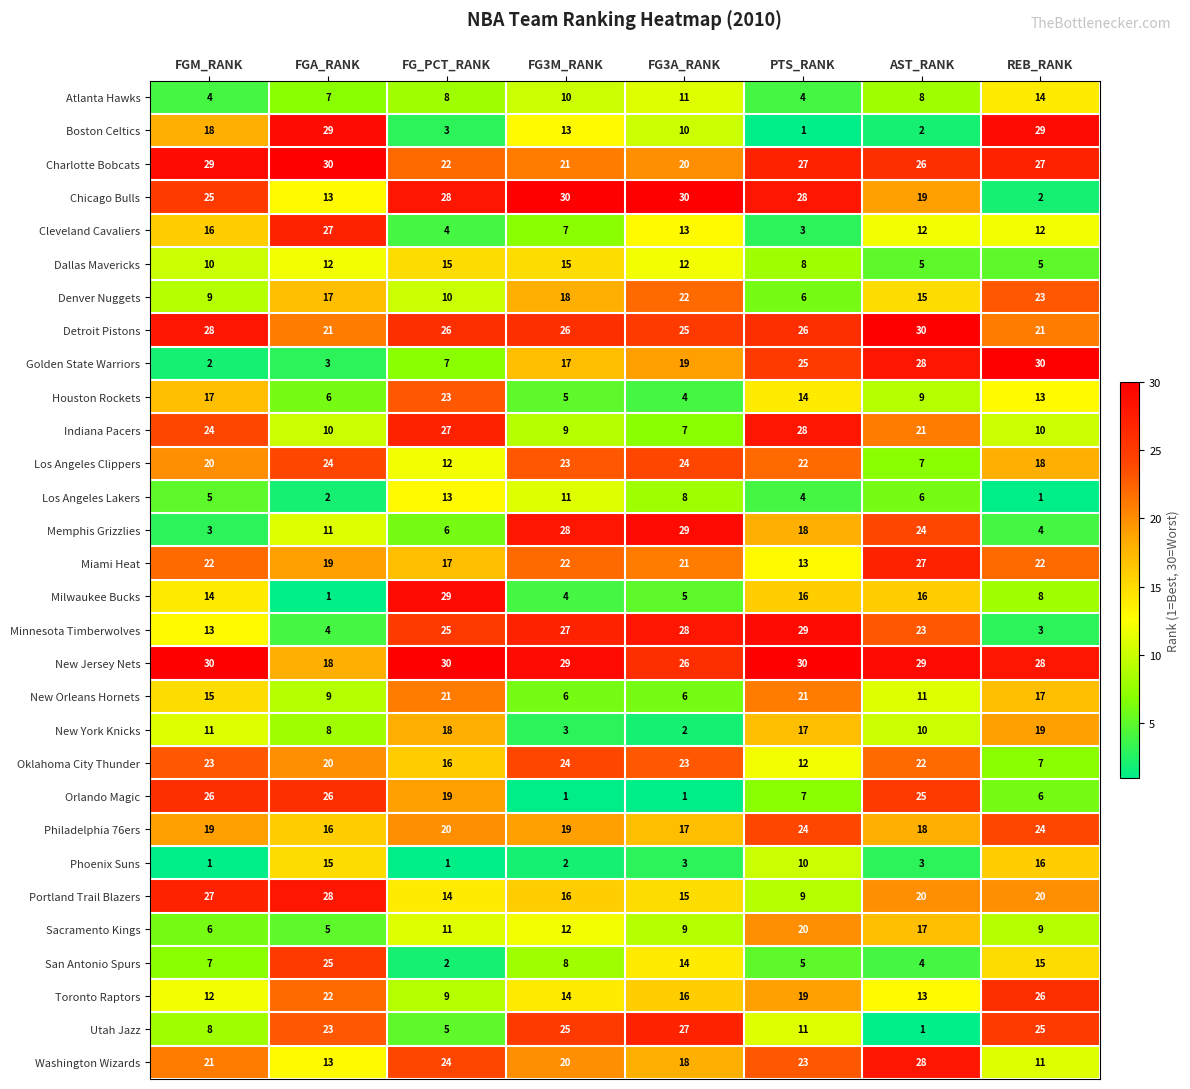

At which label does Utah Jazz reach its minimum?

AST_RANK